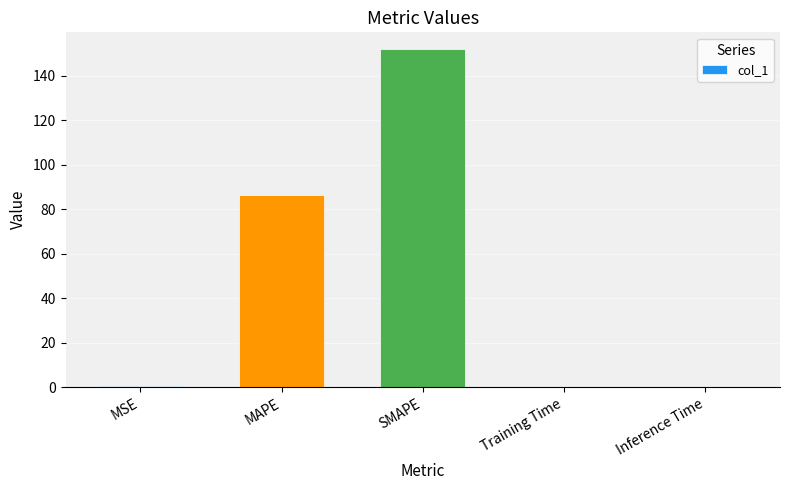

Where is the data nearest to the value 75?

MAPE